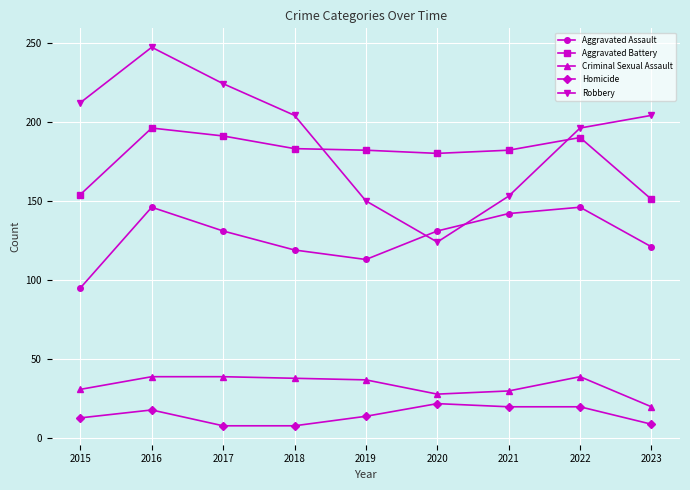

At which category does Robbery reach its first local valley?

2020